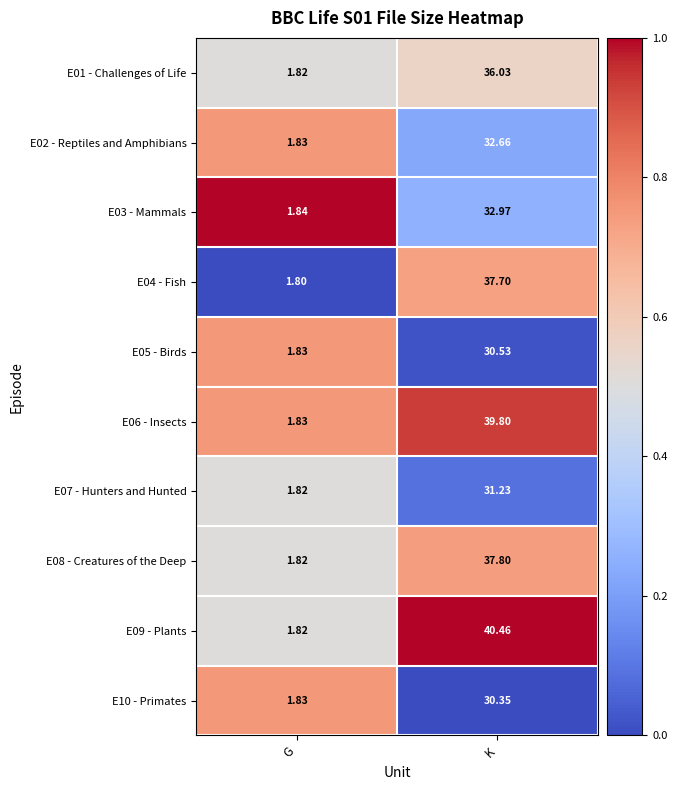

How many series are shown in this chart?

10